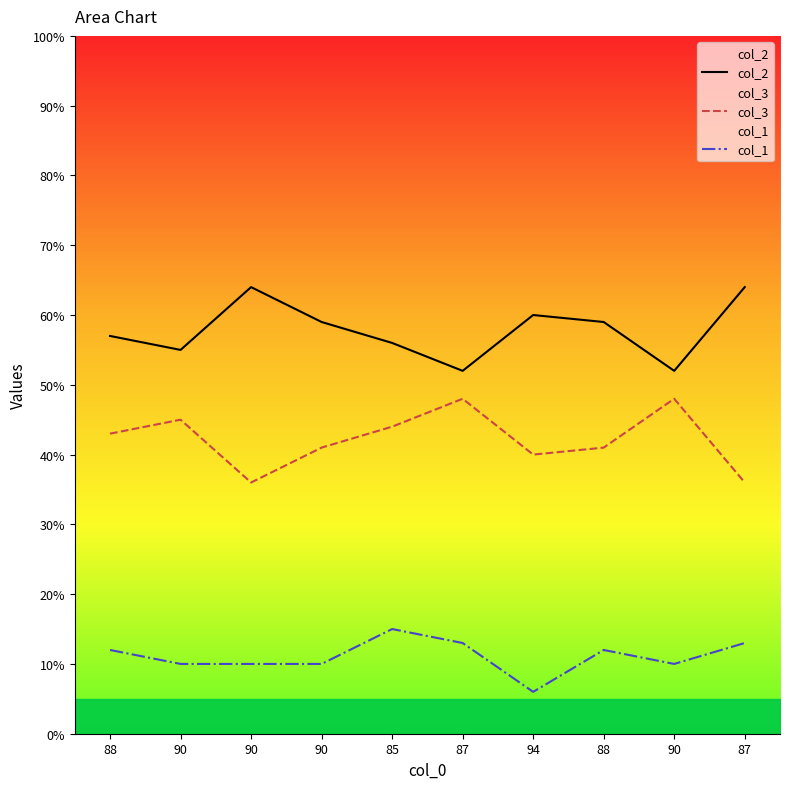

Where is the first local maximum for col_1?

85